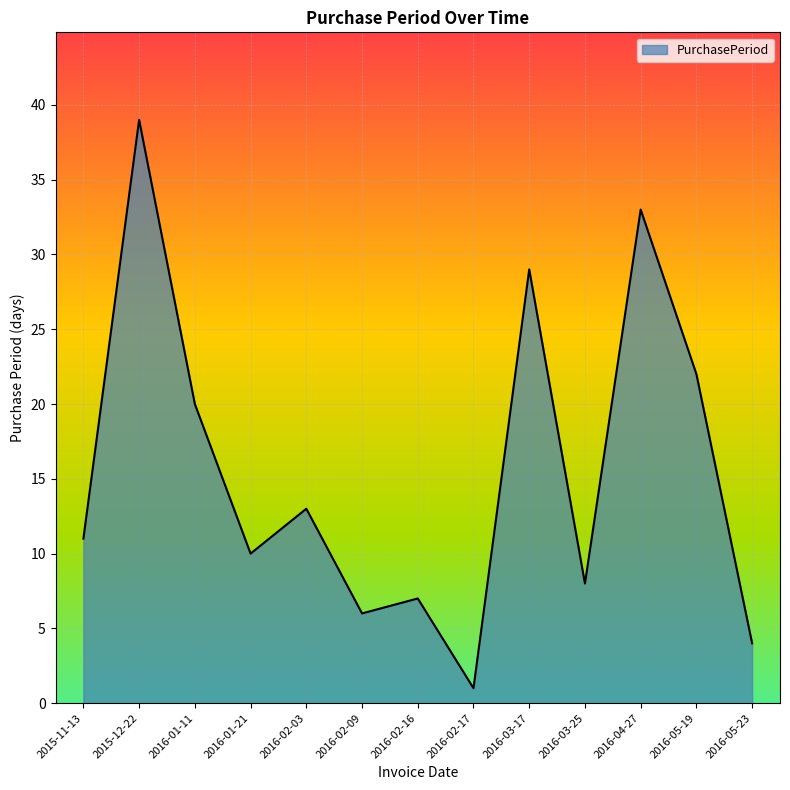

The value at 2016-04-27 is 33. True or false?

True